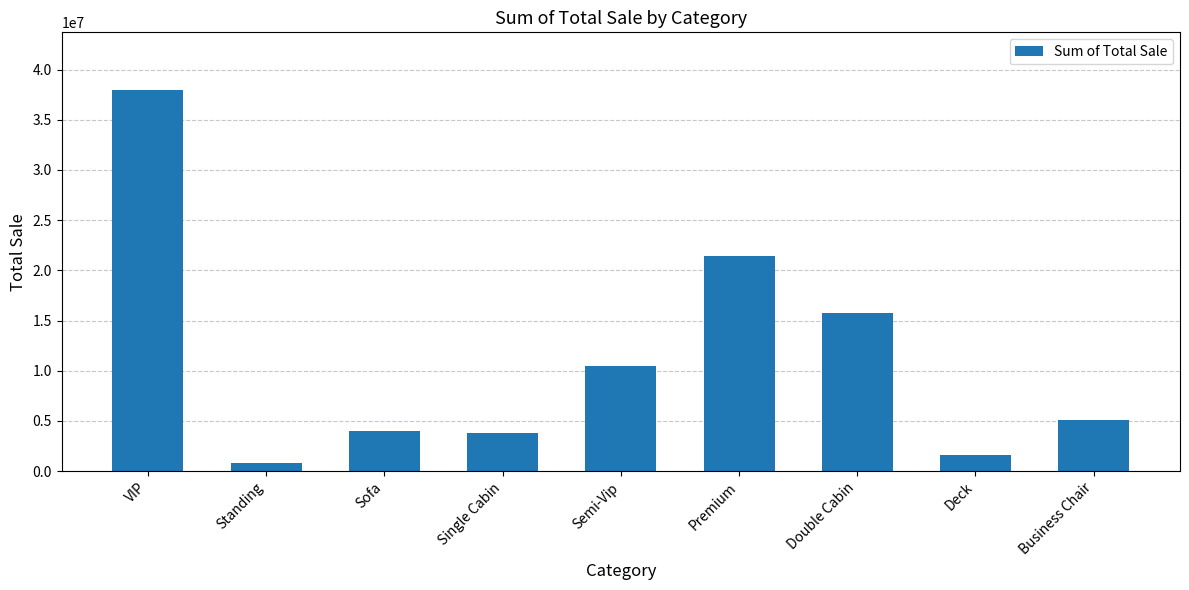

How many data points are less than 5123500?

4